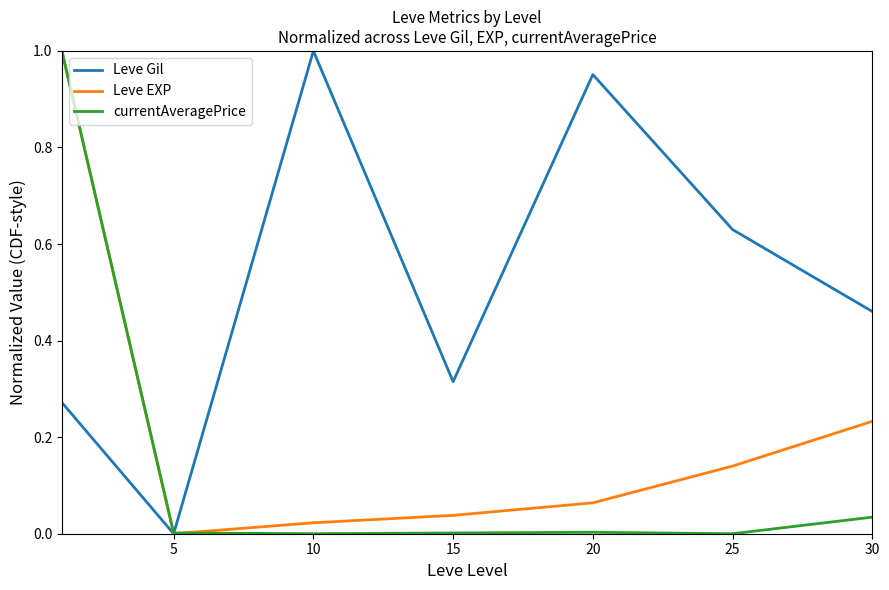

Rank the series by their average value, from highest to lowest.

Leve Gil, Leve EXP, currentAveragePrice